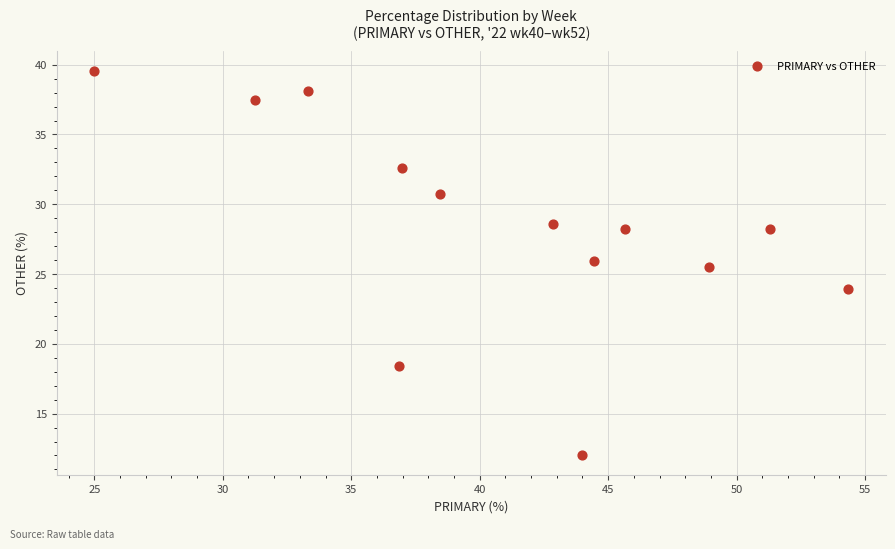

What is the range of X values (max minus min)?

29.3